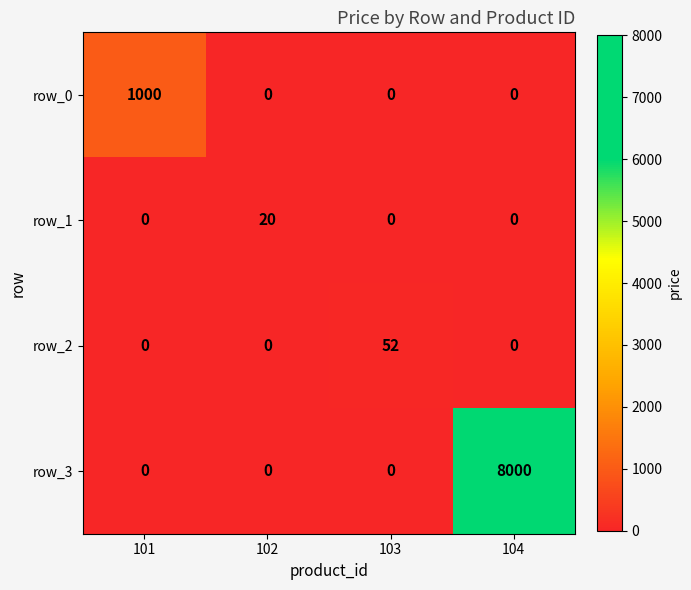

What is the maximum value for row_3?

8000